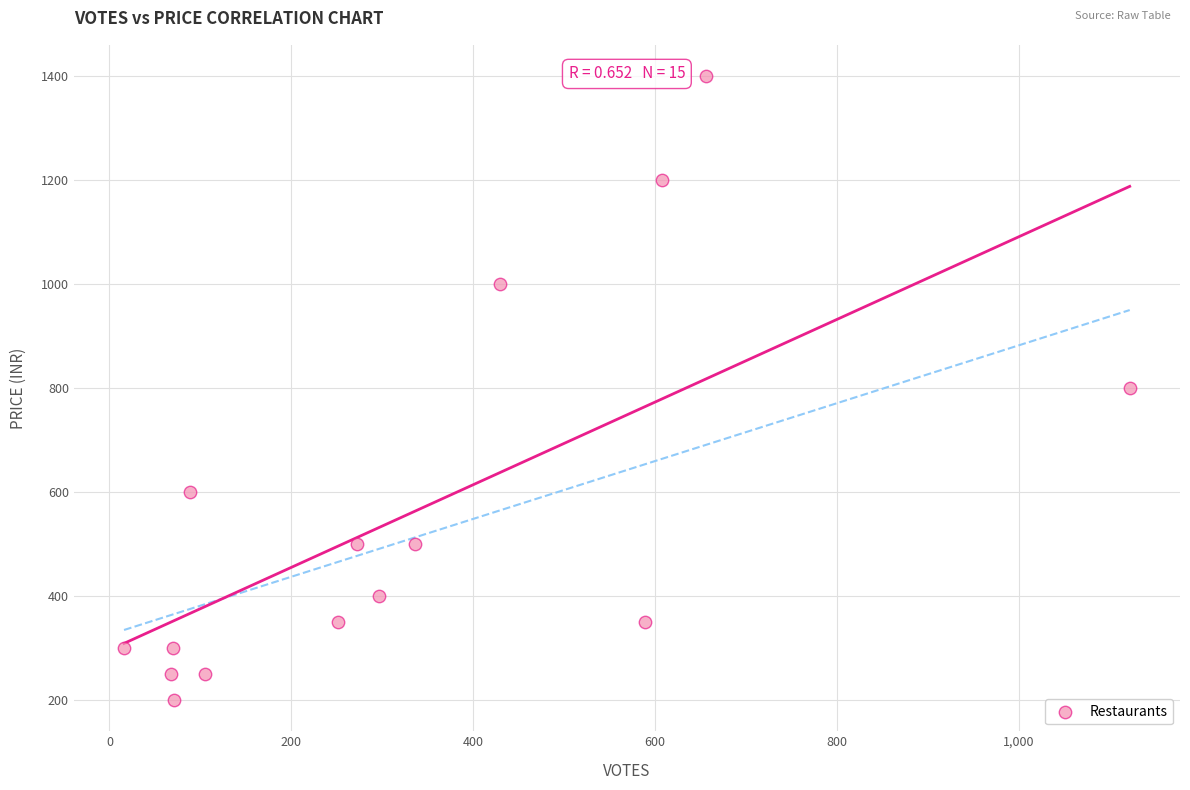

What is the range of X values (max minus min)?

1106